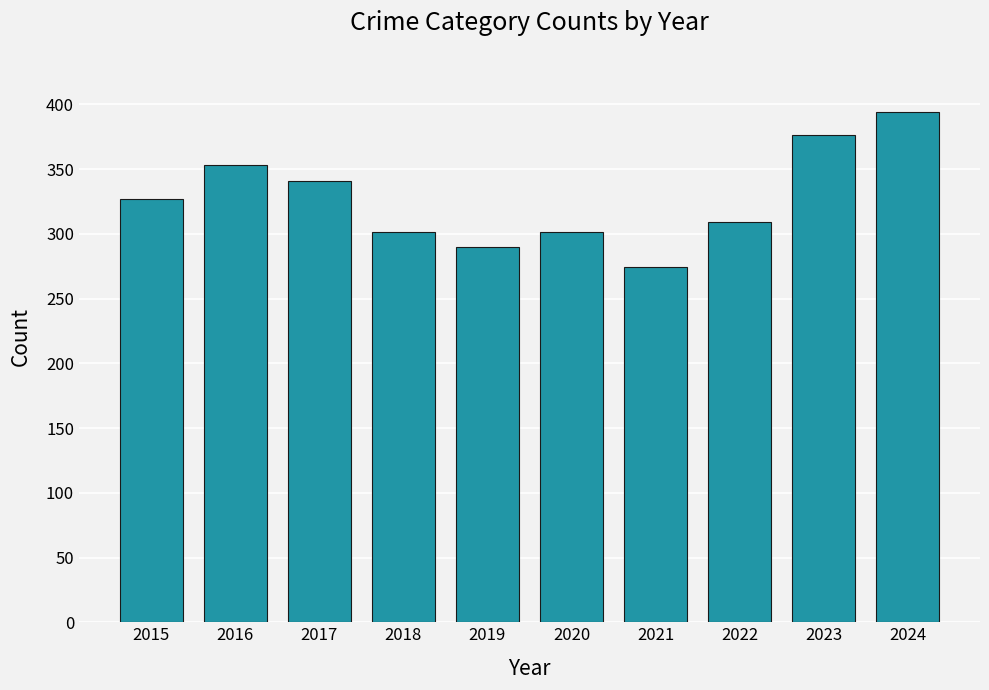

What is the value of the 3rd bar from the left?

341